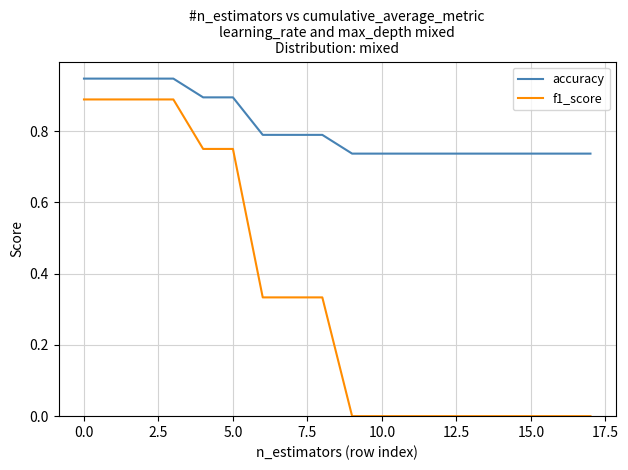

Which series has the largest total across all categories?

accuracy